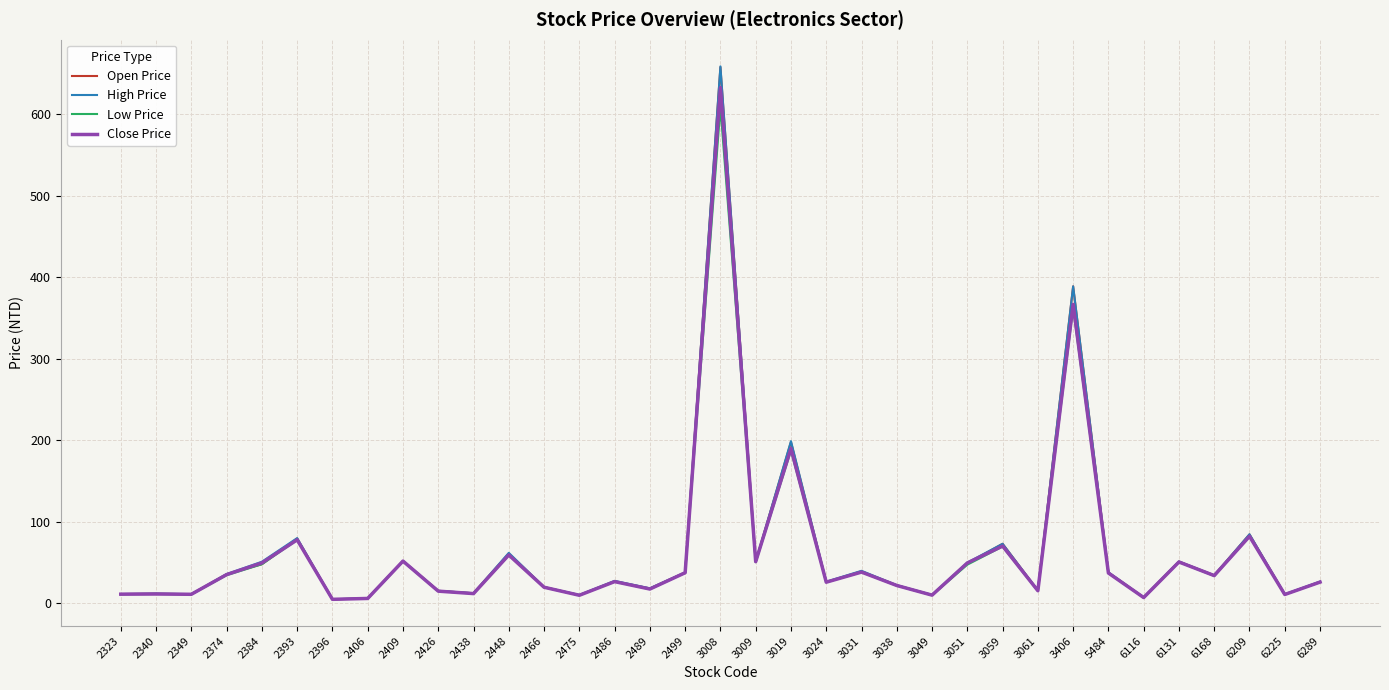

What is the average value of the High Price series?

64.5